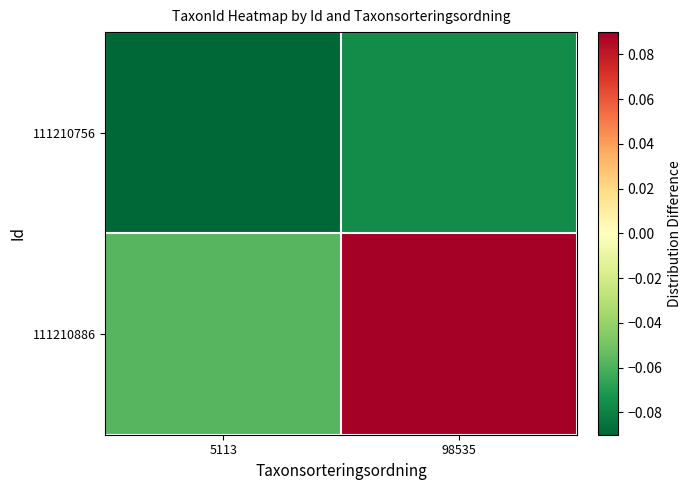

Rank the series at 98535 from highest to lowest value.

111210886, 111210756